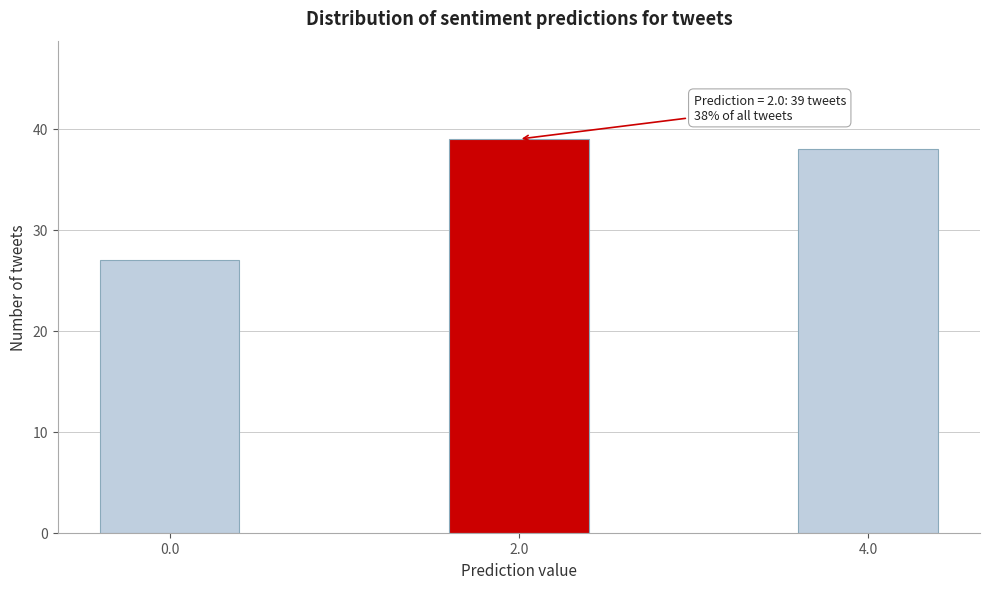

Reading left to right, transcribe all the data shown in this chart.

0.0=27	2.0=39	4.0=38